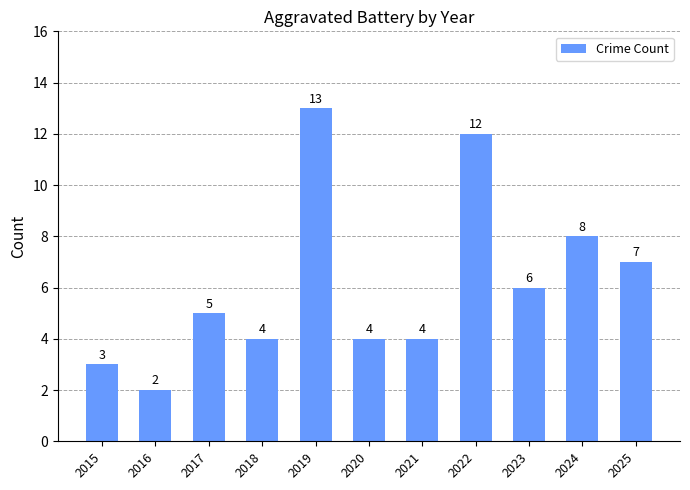

Which label corresponds to the largest value in the chart?

2019